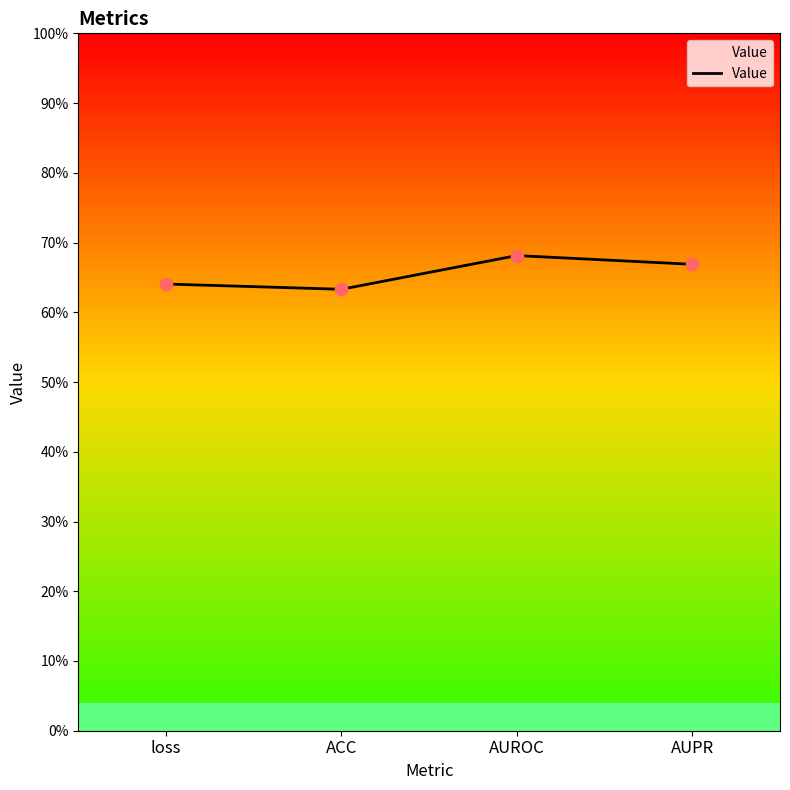

Which has a higher value, loss or AUPR?

AUPR